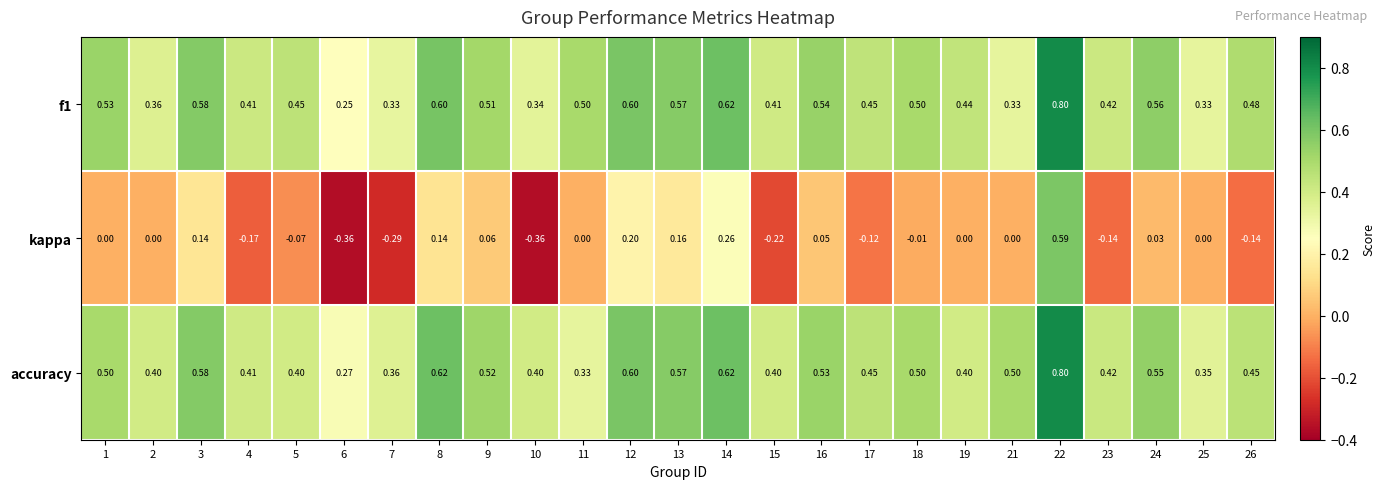

Which series has the largest total across all categories?

accuracy